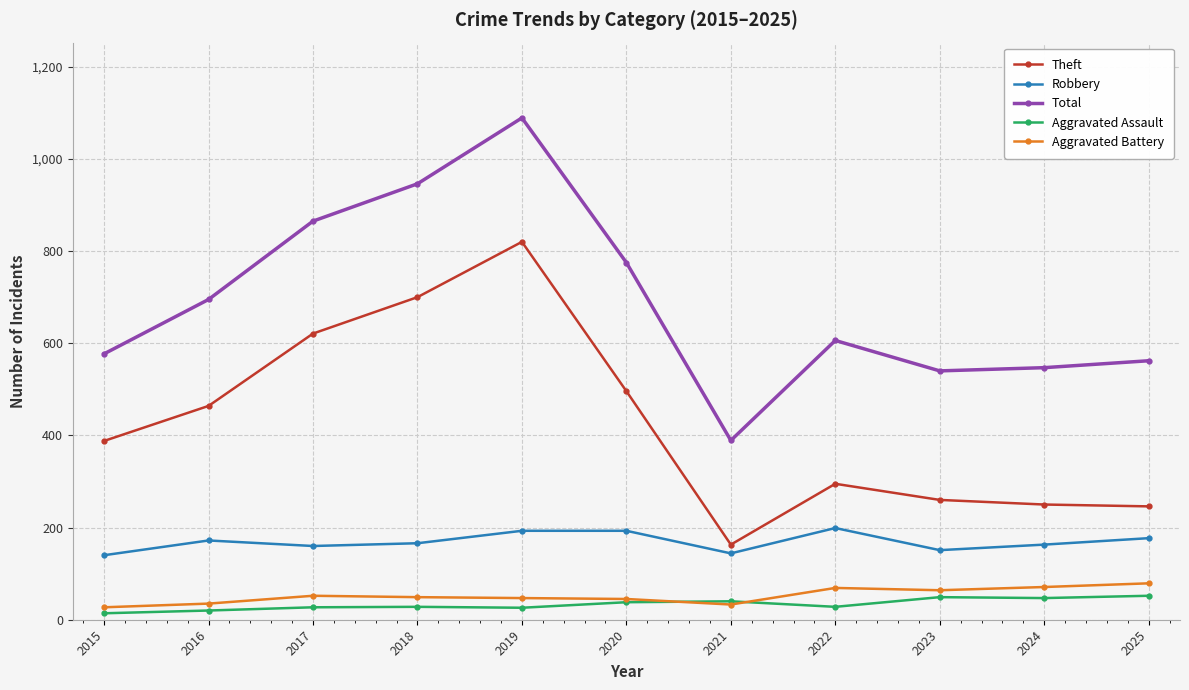

How many distinct data groups are displayed?

5